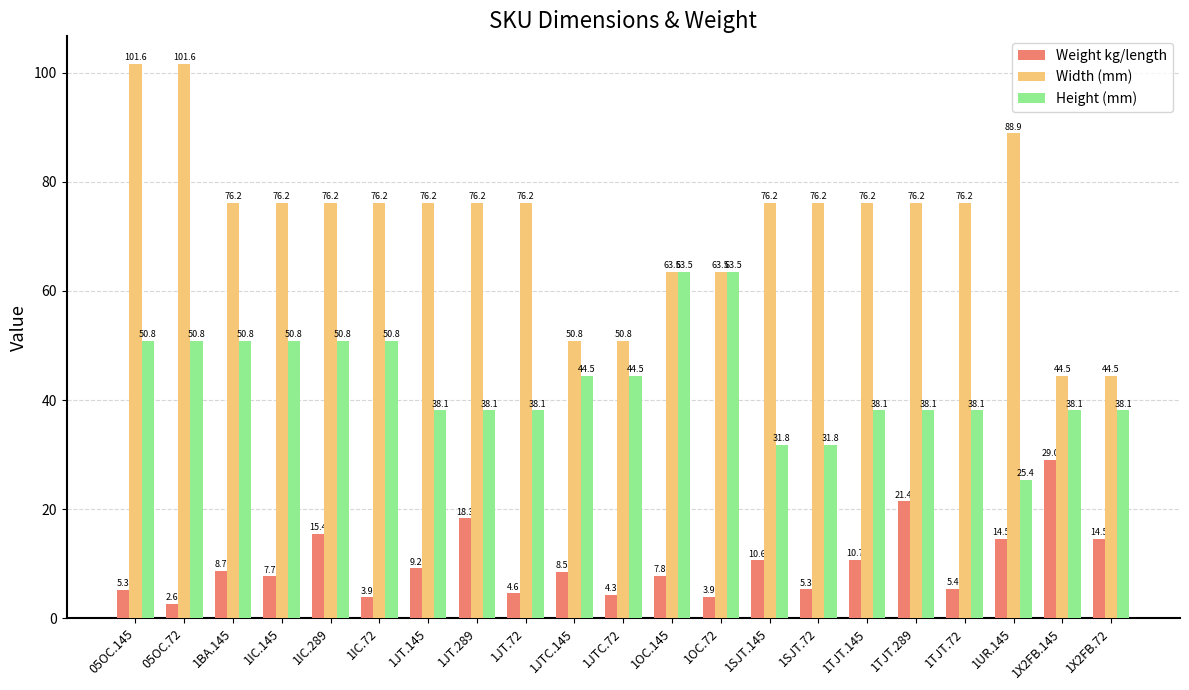

What is the sum of all Weight kg/length values?

211.6